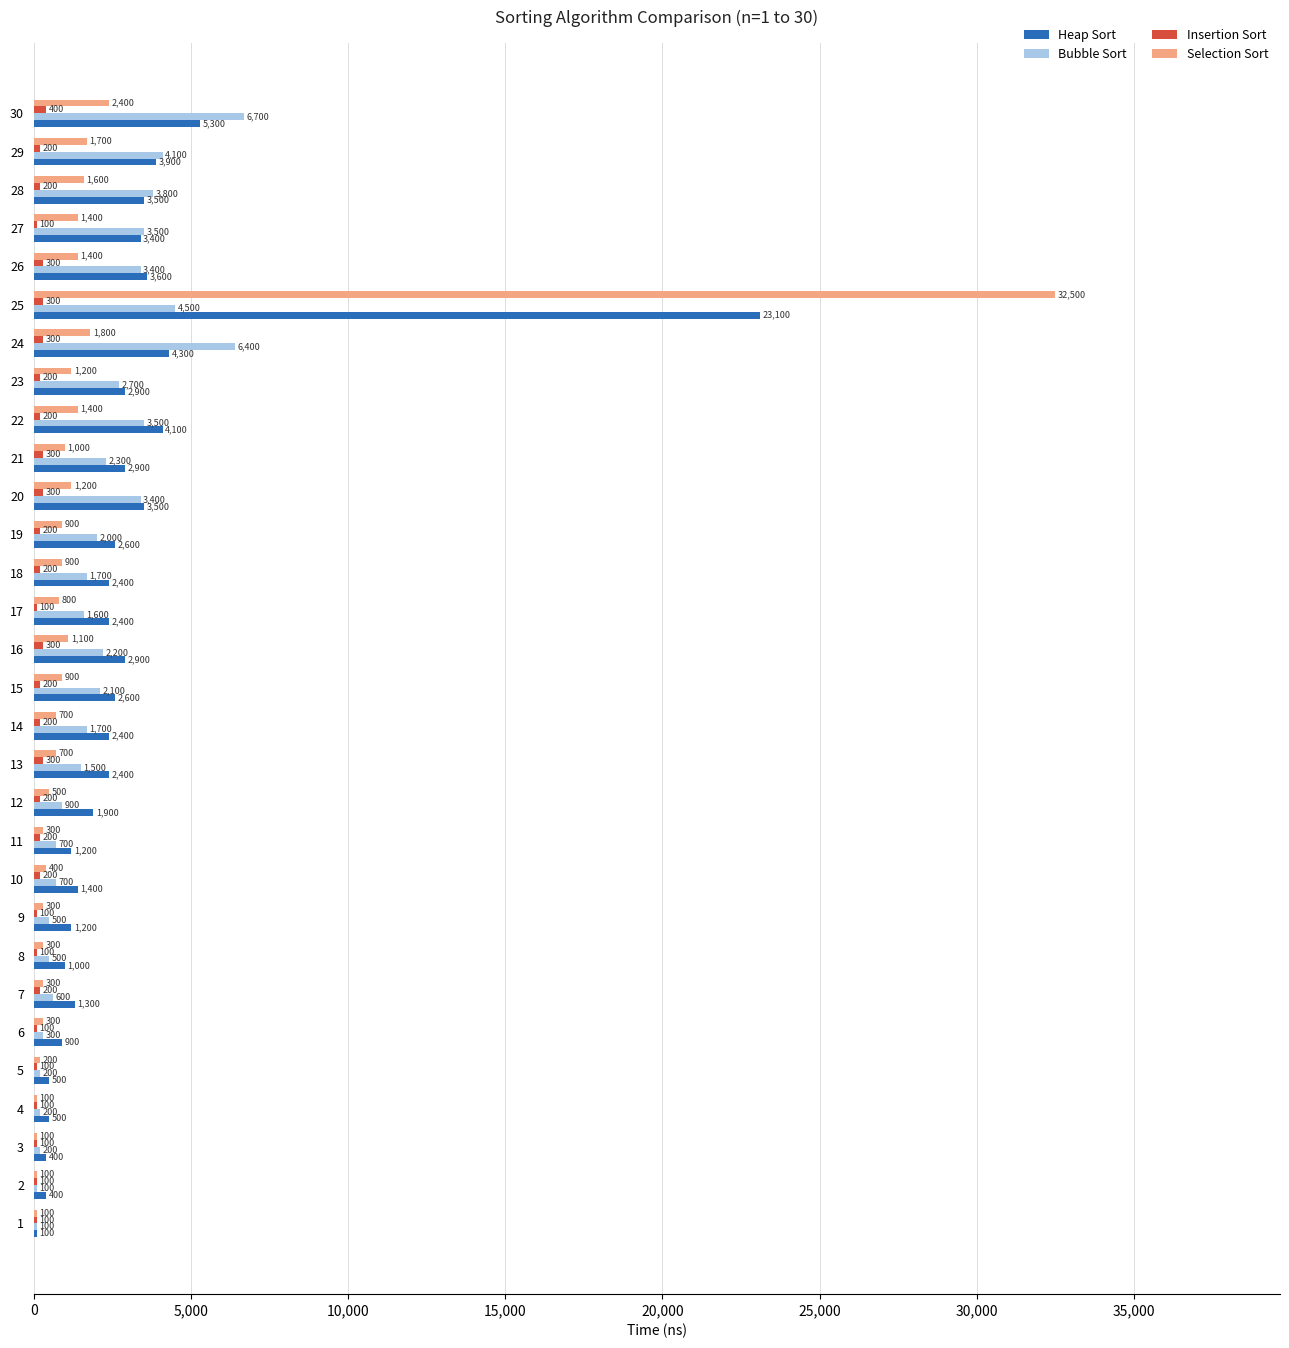

What is the spread (max minus min) of values at 14?

2200